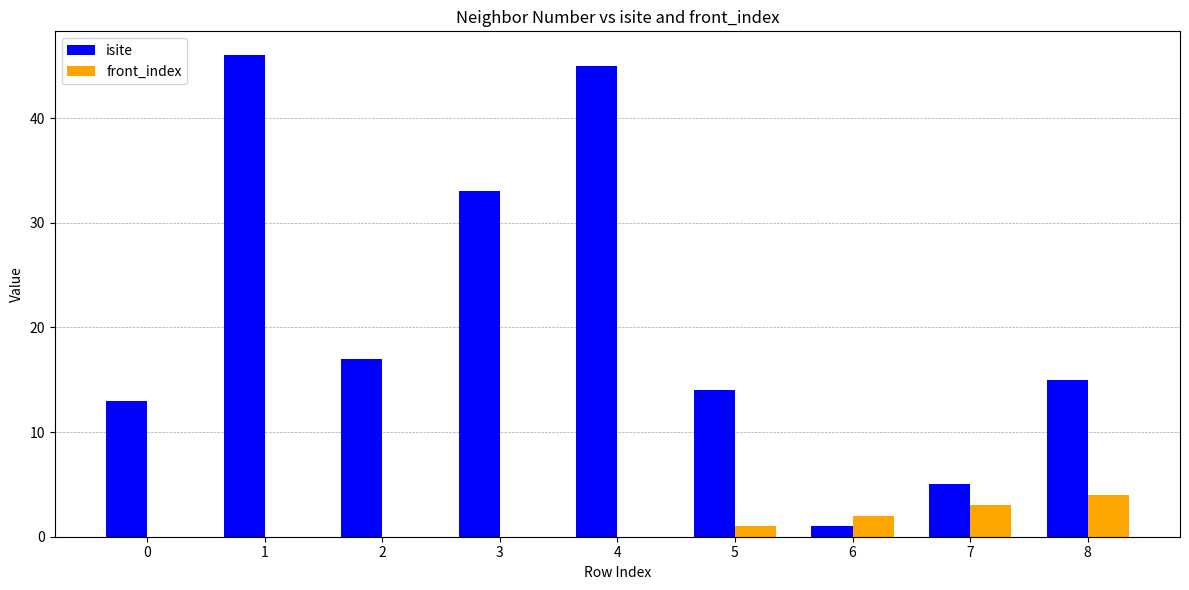

True or false: isite has a value of 21 at 8.

False